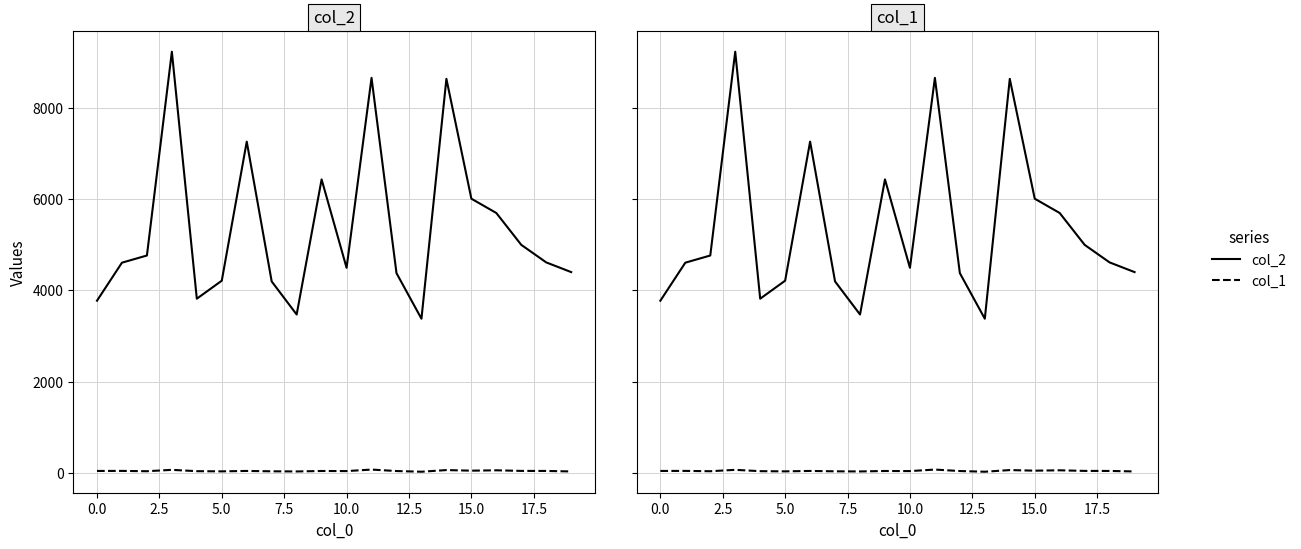

In col_1, how many points are lower than both neighbors (excluding endpoints)?

6